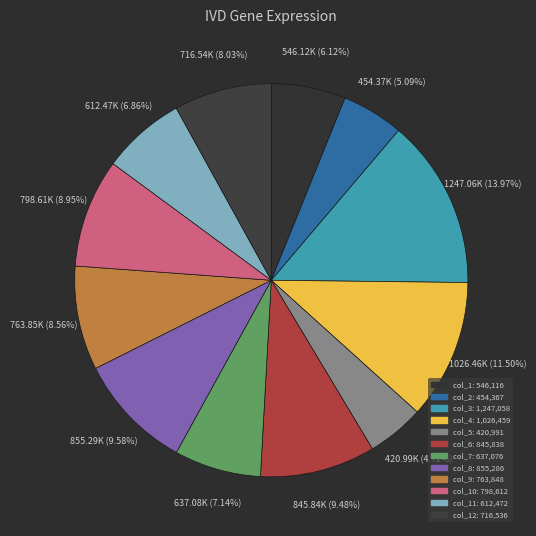

How many slices are in this pie chart?

12